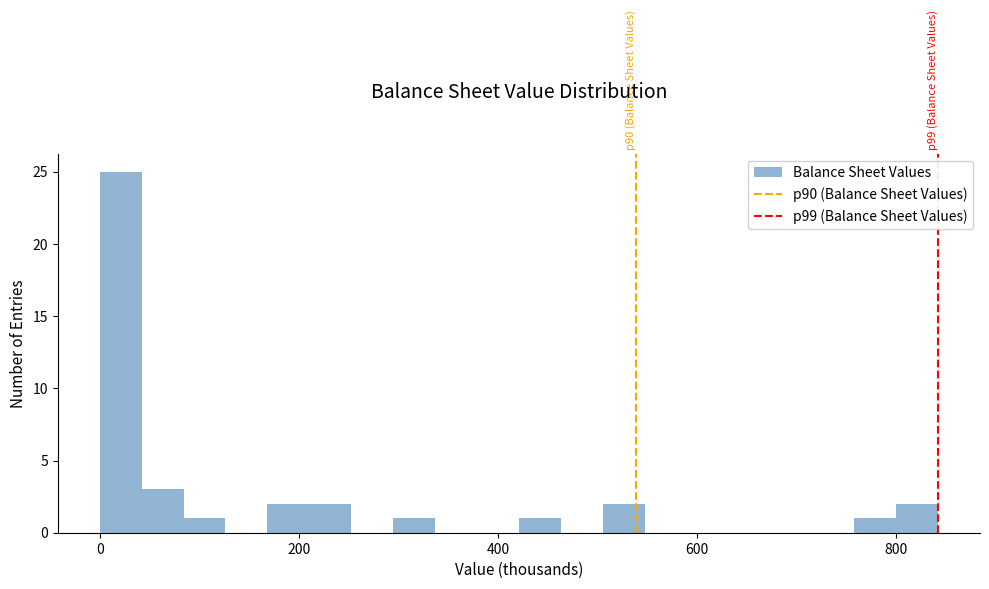

Around what value on the x-axis is the tallest bar? Give the approximate position of its centre, as read against the axis.

20